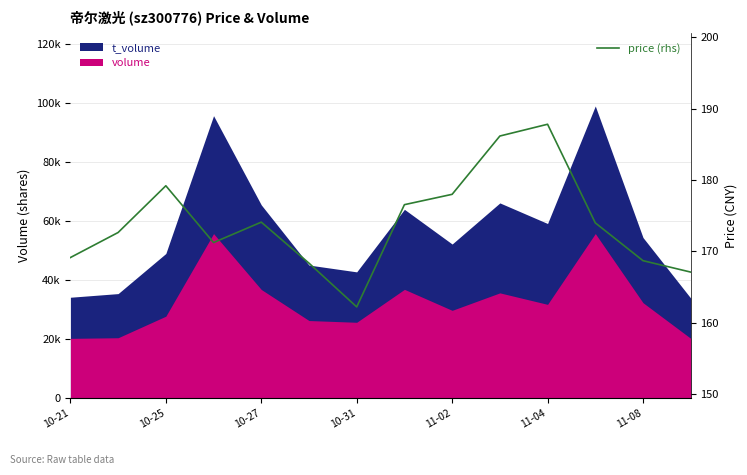

What value does the data have at 11-02?

178.0